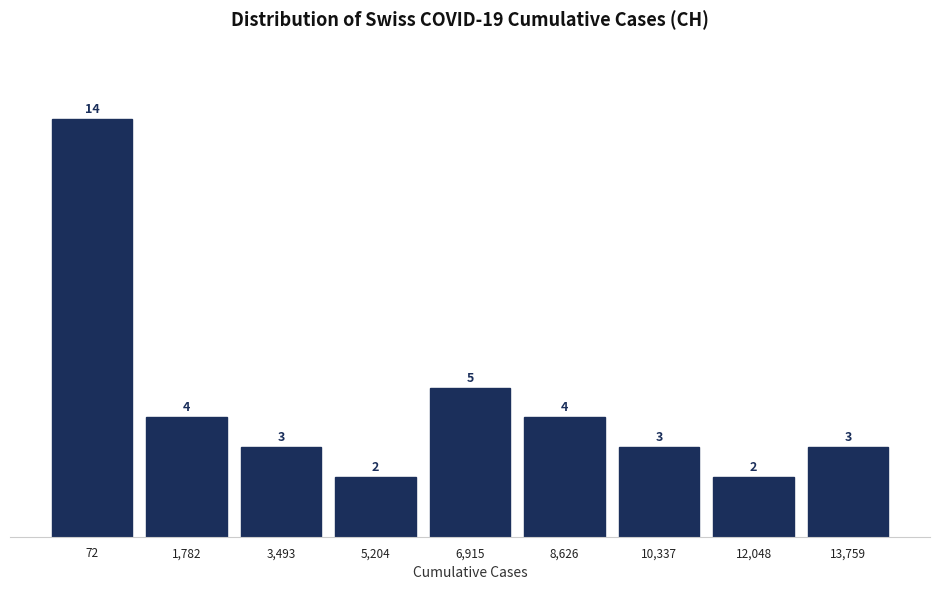

Reading left to right, extract all data points from this chart.

72=14	1,782=4	3,493=3	5,204=2	6,915=5	8,626=4	10,337=3	12,048=2	13,759=3